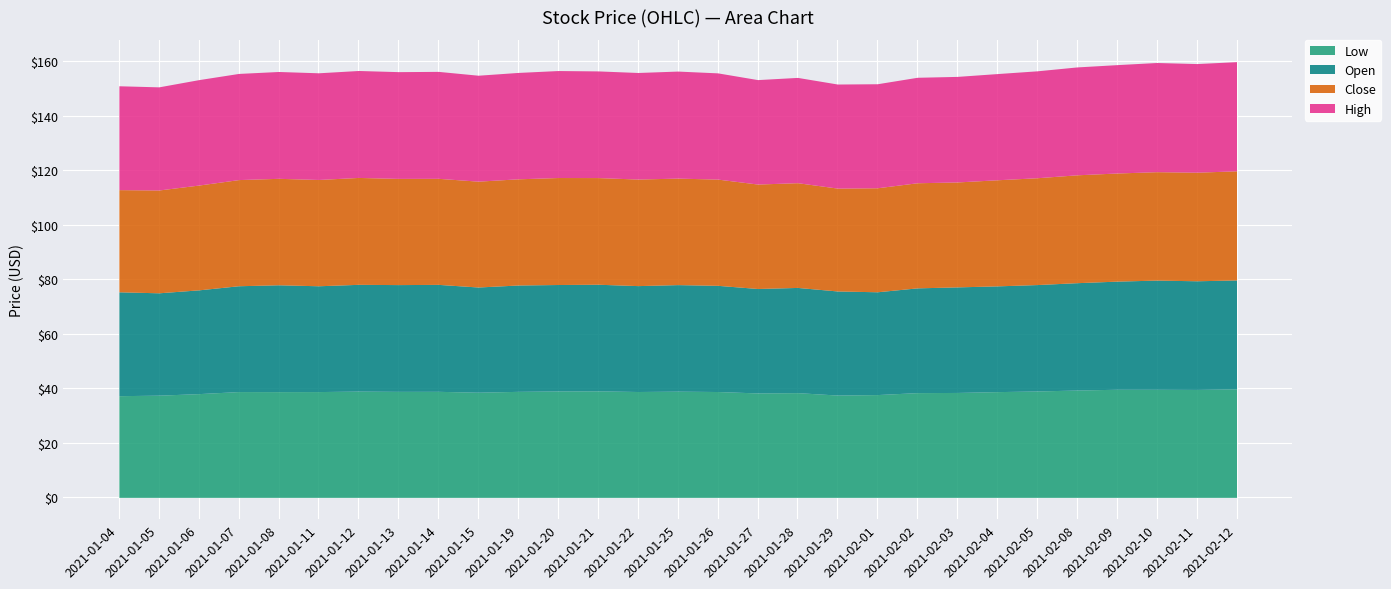

The Close series shows 18.5 at 2021-02-01. True or false?

False